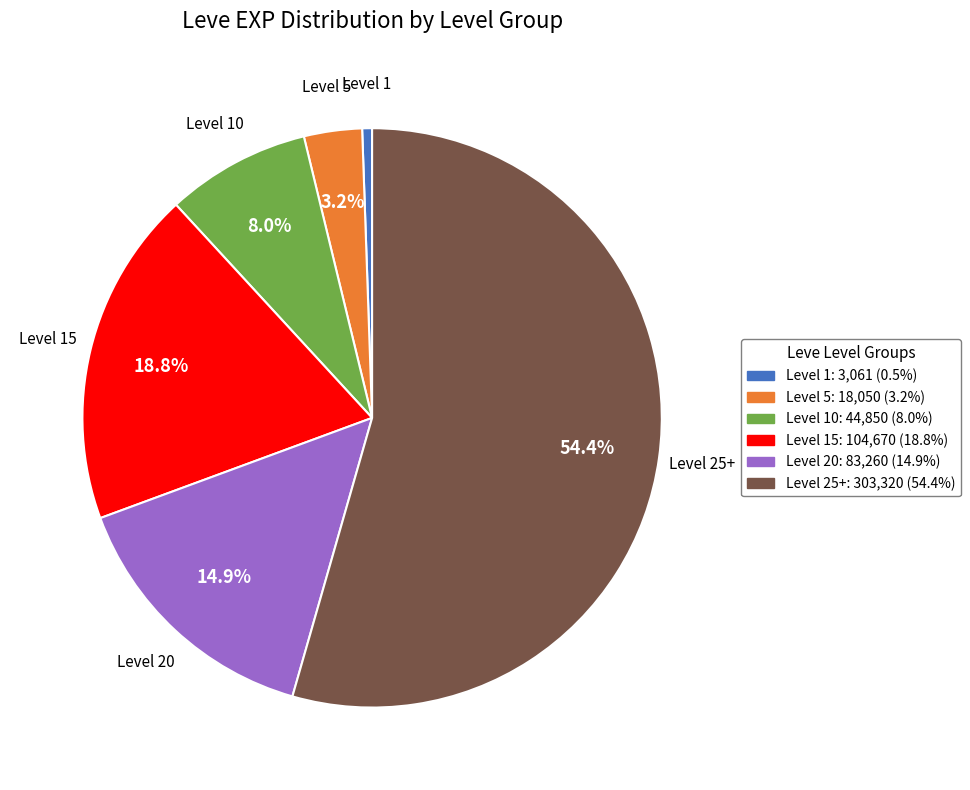

What portion of the pie excludes Level 20?

85.1%